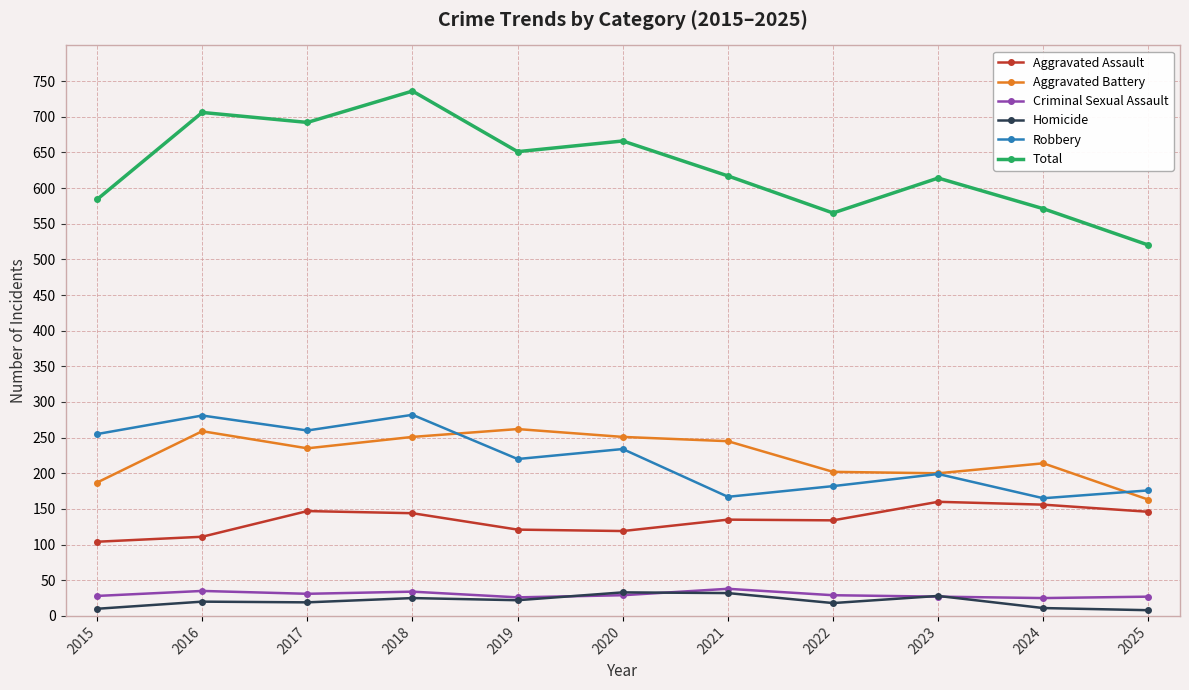

What is the difference between the second highest and second lowest values in the Homicide series?

22